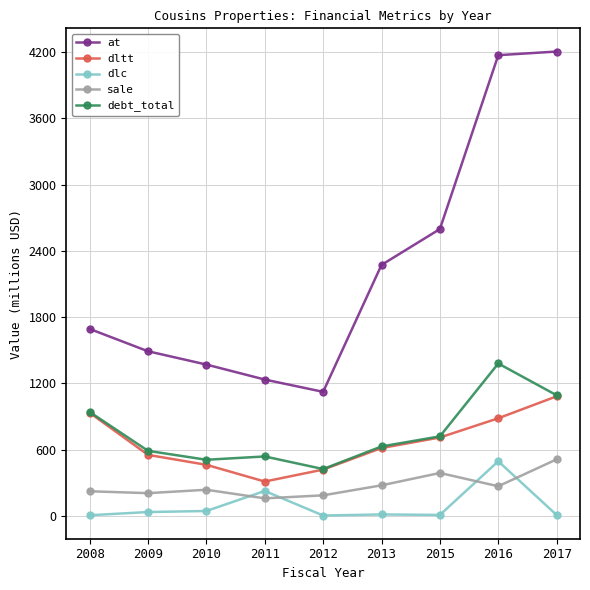

How many categories are shown in the chart?

9